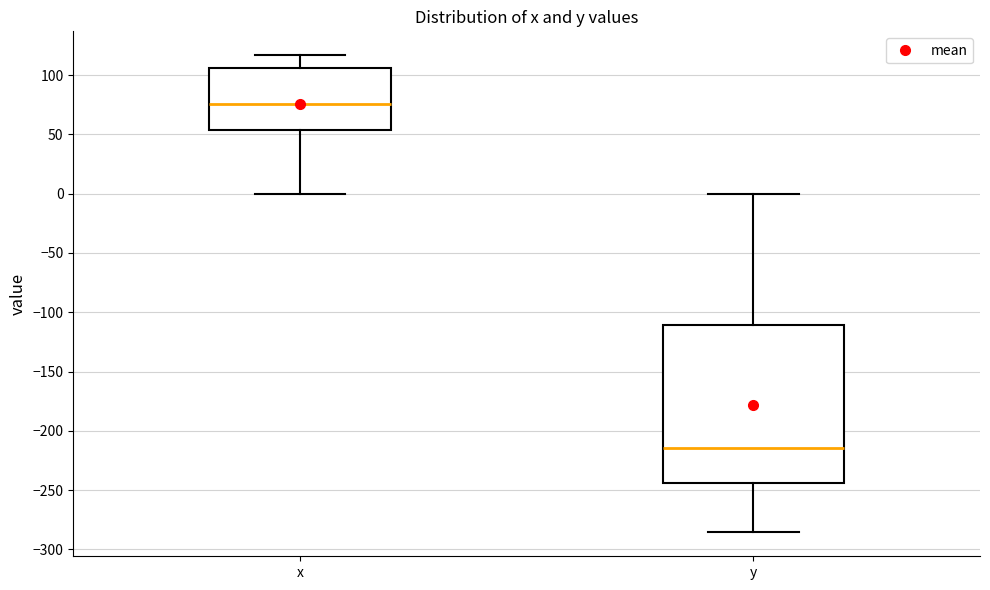

Comparing the boxes themselves (not the whiskers), which one is the tallest?

y